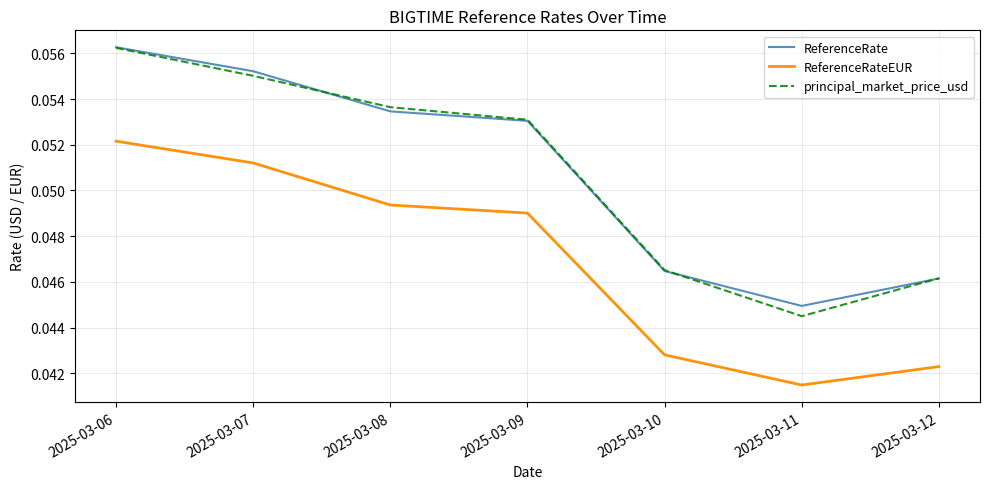

Rank the categories by ReferenceRateEUR value from highest to lowest.

2025-03-06, 2025-03-07, 2025-03-08, 2025-03-09, 2025-03-10, 2025-03-12, 2025-03-11